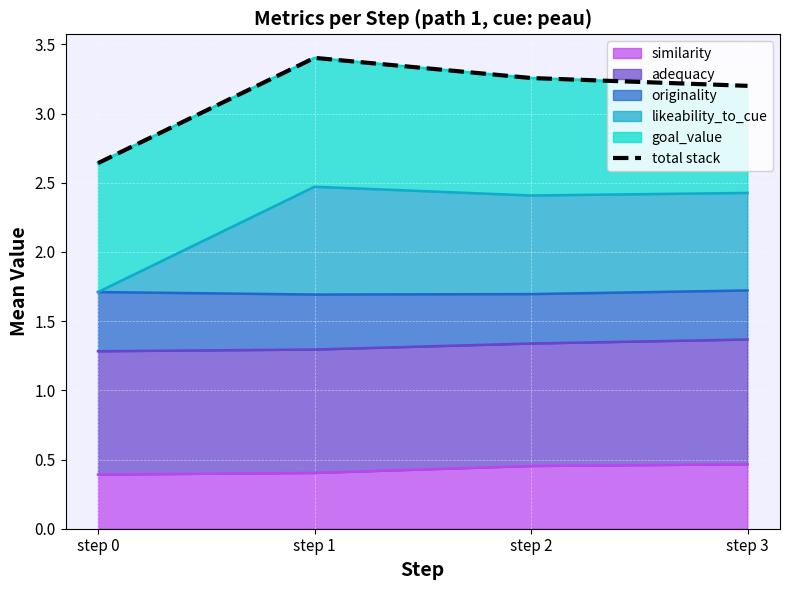

Approximately how many times larger is the value at step 3 compared to step 1?

0.9